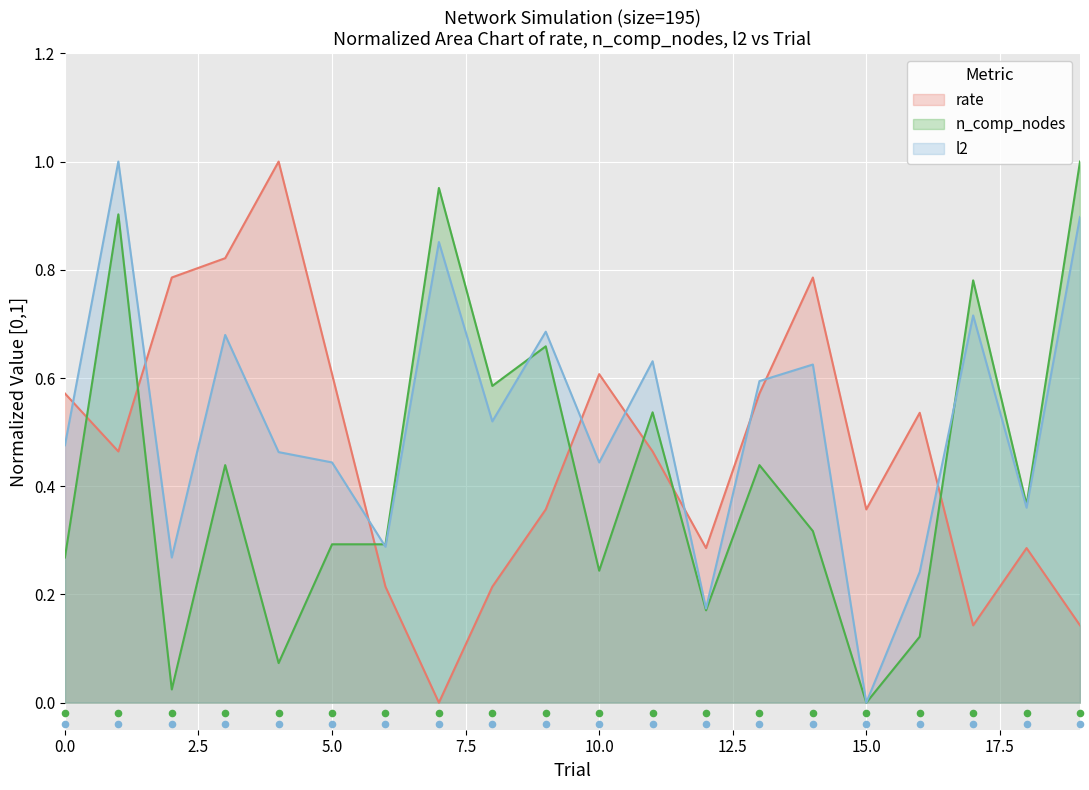

The rate series shows 0.1 at 10.0. True or false?

False